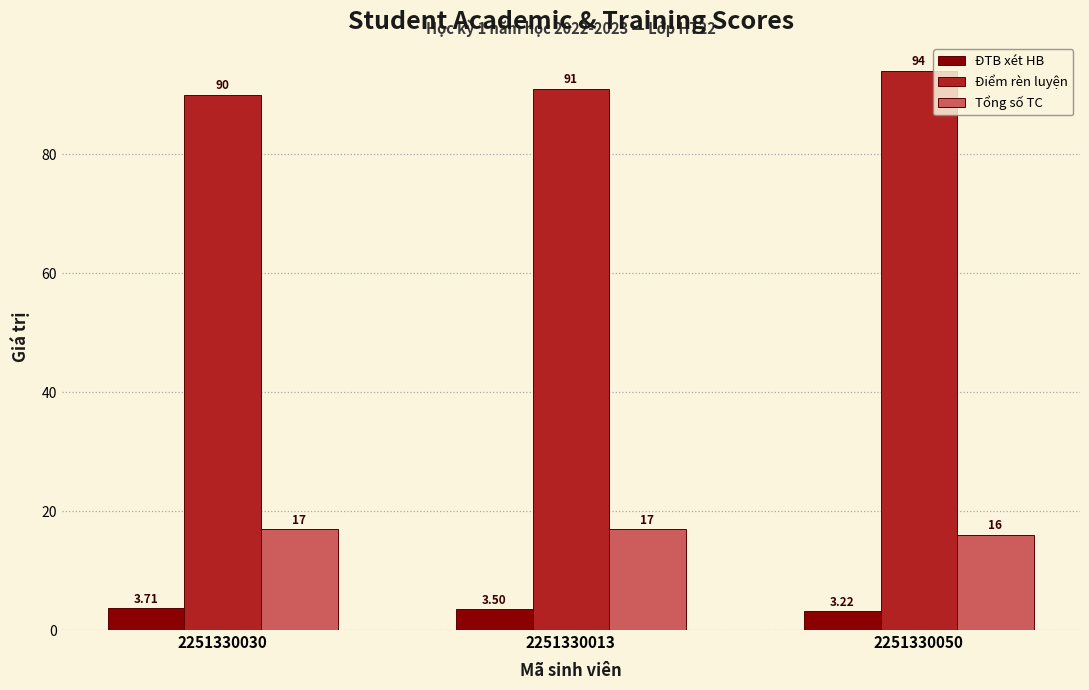

Which series has the widest spread of values?

Điểm rèn luyện